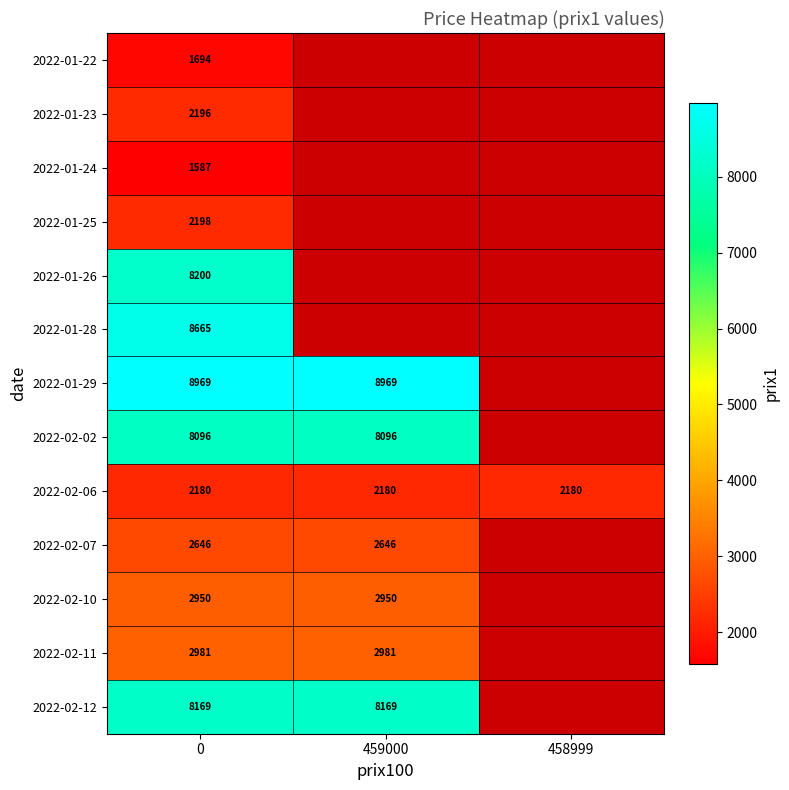

How many data points does each series have?

3